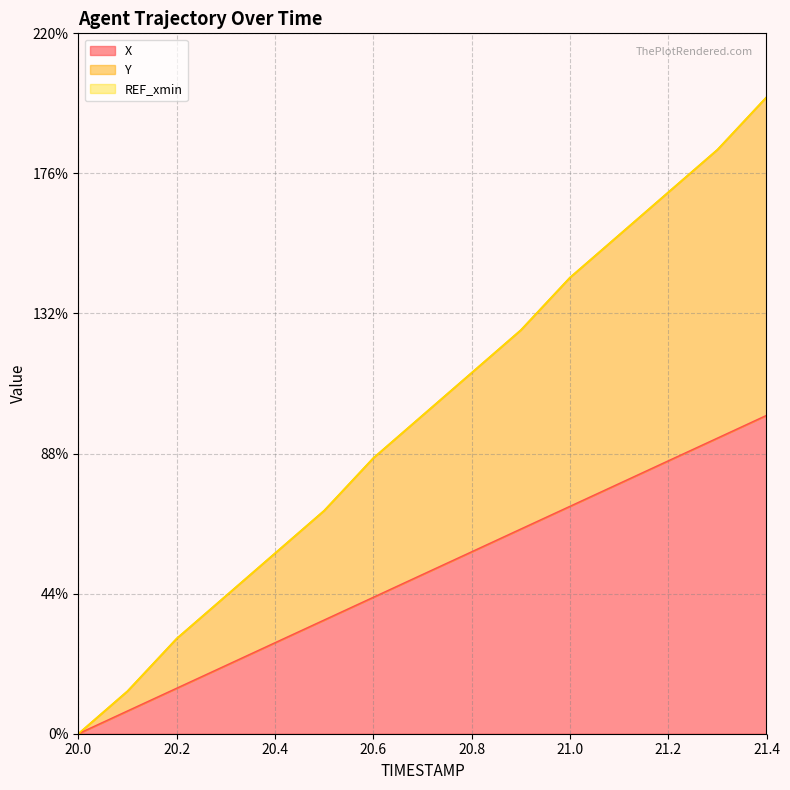

What is the total value across all series at 21.2?

170.1